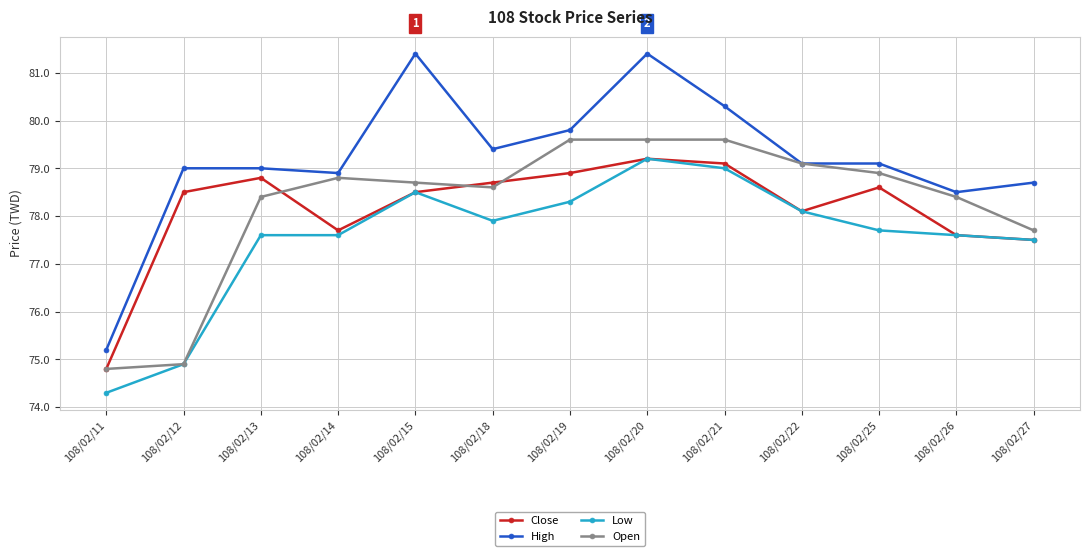

Count the number of data series in this chart.

4